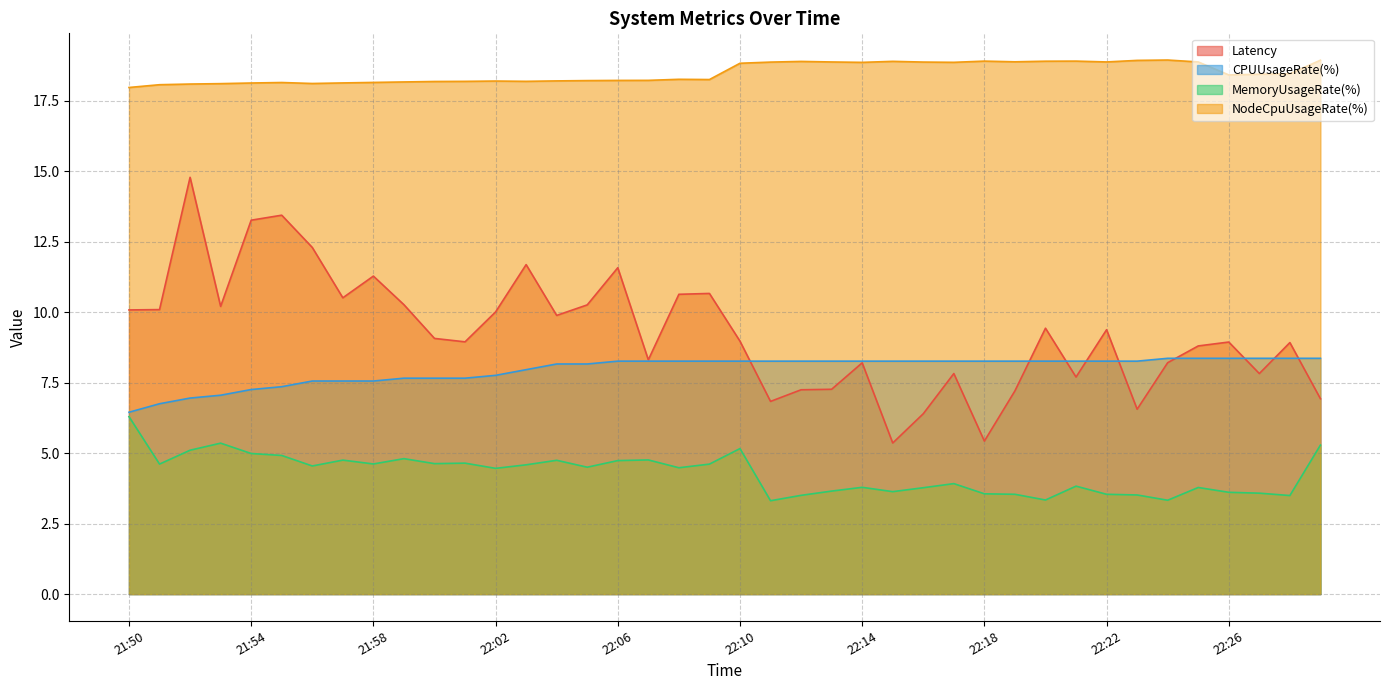

How many data points in CPUUsageRate(%) are less than 8?

14